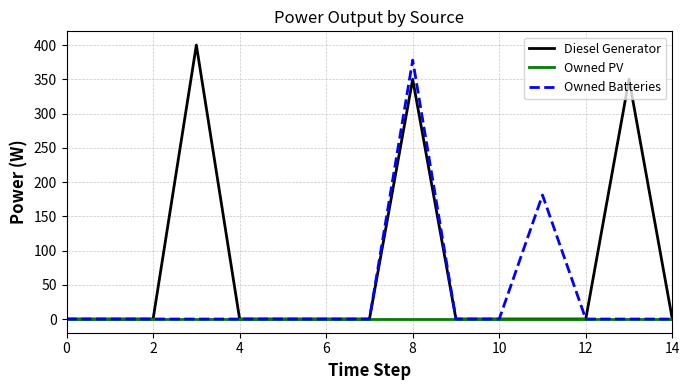

How many lines are shown in the chart?

3